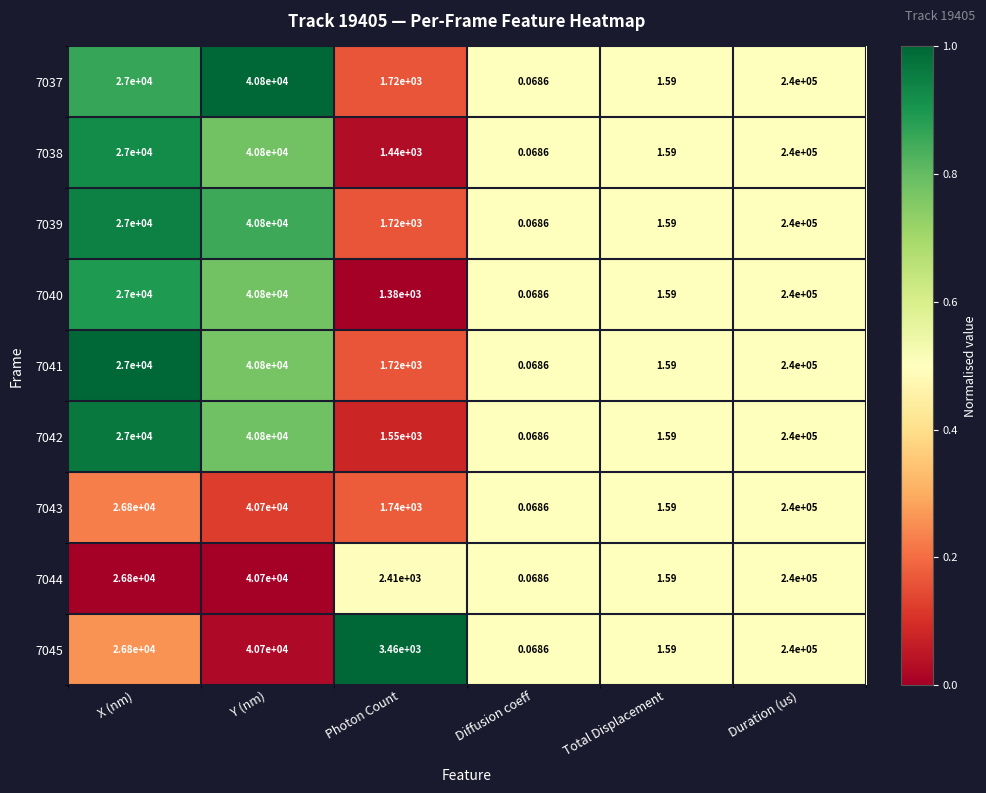

Rank the categories by 7039 value from lowest to highest.

Diffusion coeff, Total Displacement, Photon Count, X (nm), Y (nm), Duration (us)